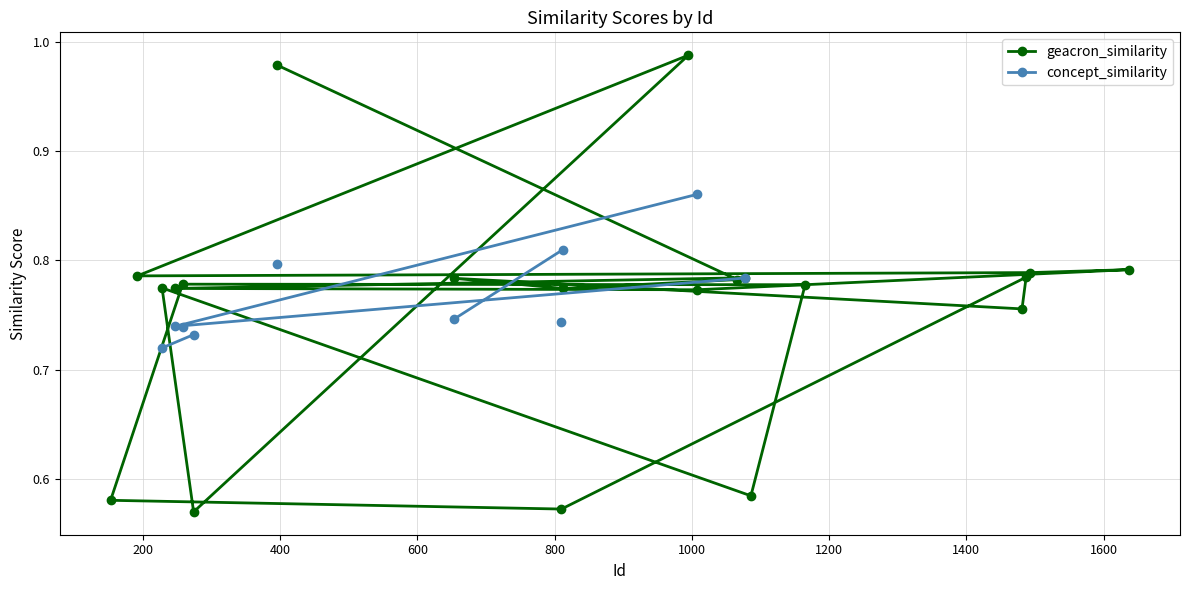

What are all the series names shown in the legend?

geacron_similarity, concept_similarity